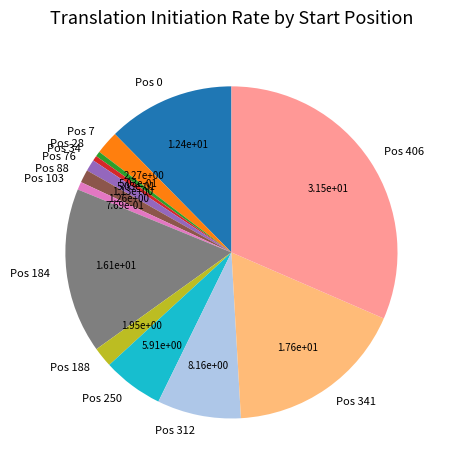

Which category has the biggest portion of the pie?

Pos 406